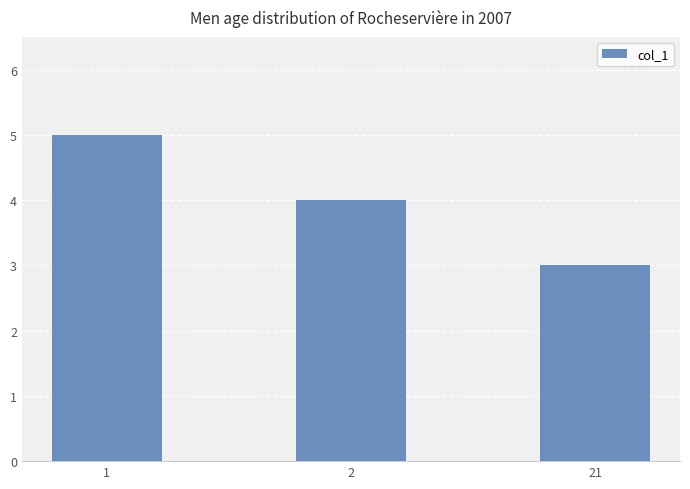

What is the change in value from 2 to 21?

-1